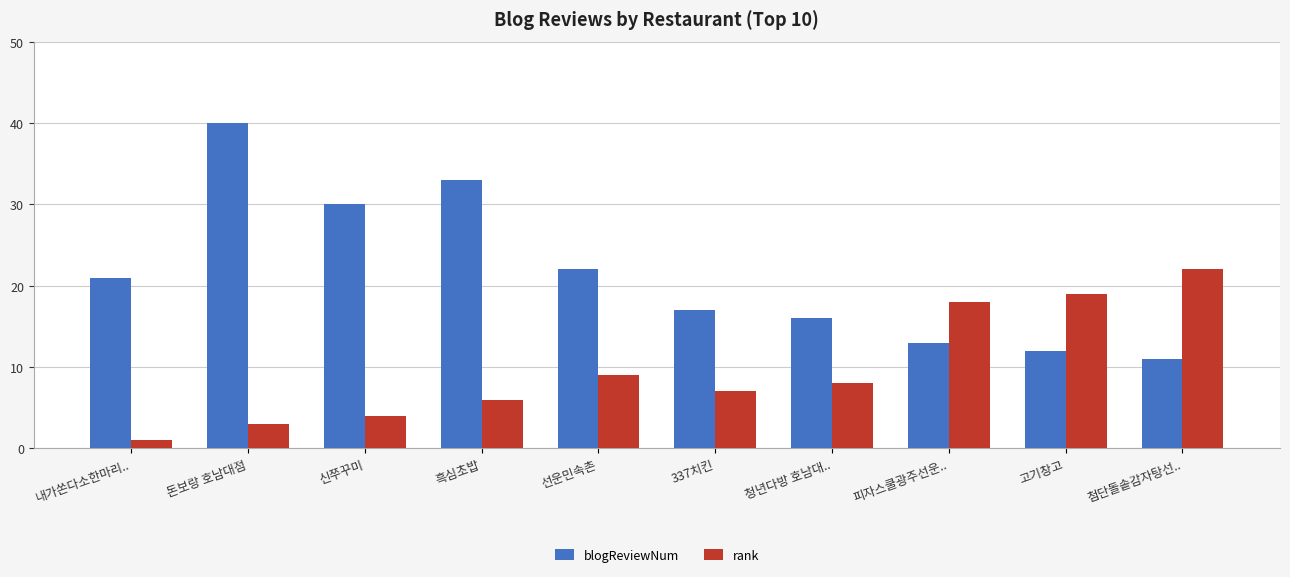

List the labels in order of blogReviewNum value, smallest first.

첨단돌솥감자탕선.., 고기창고, 피자스쿨광주선운.., 청년다방 호남대.., 337치킨, 내가쏜다소한마리.., 선운민속촌, 신쭈꾸미, 흑심초밥, 돈보랑 호남대점